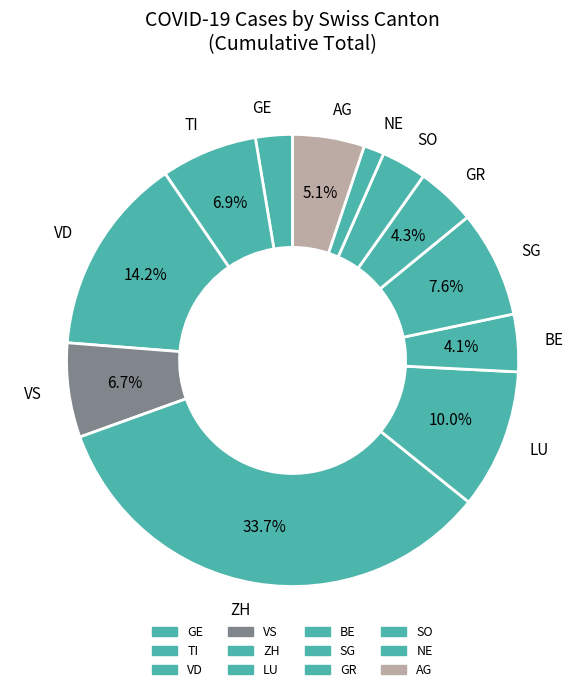

Do GR and NE together represent more than half of the pie?

No